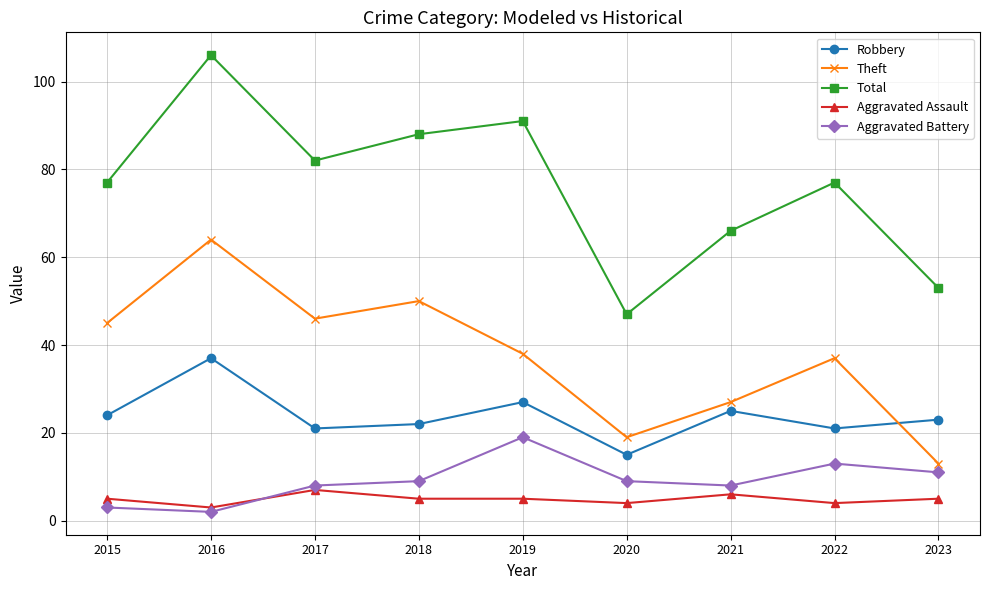

What is the difference between the highest and lowest values at 2023?

48